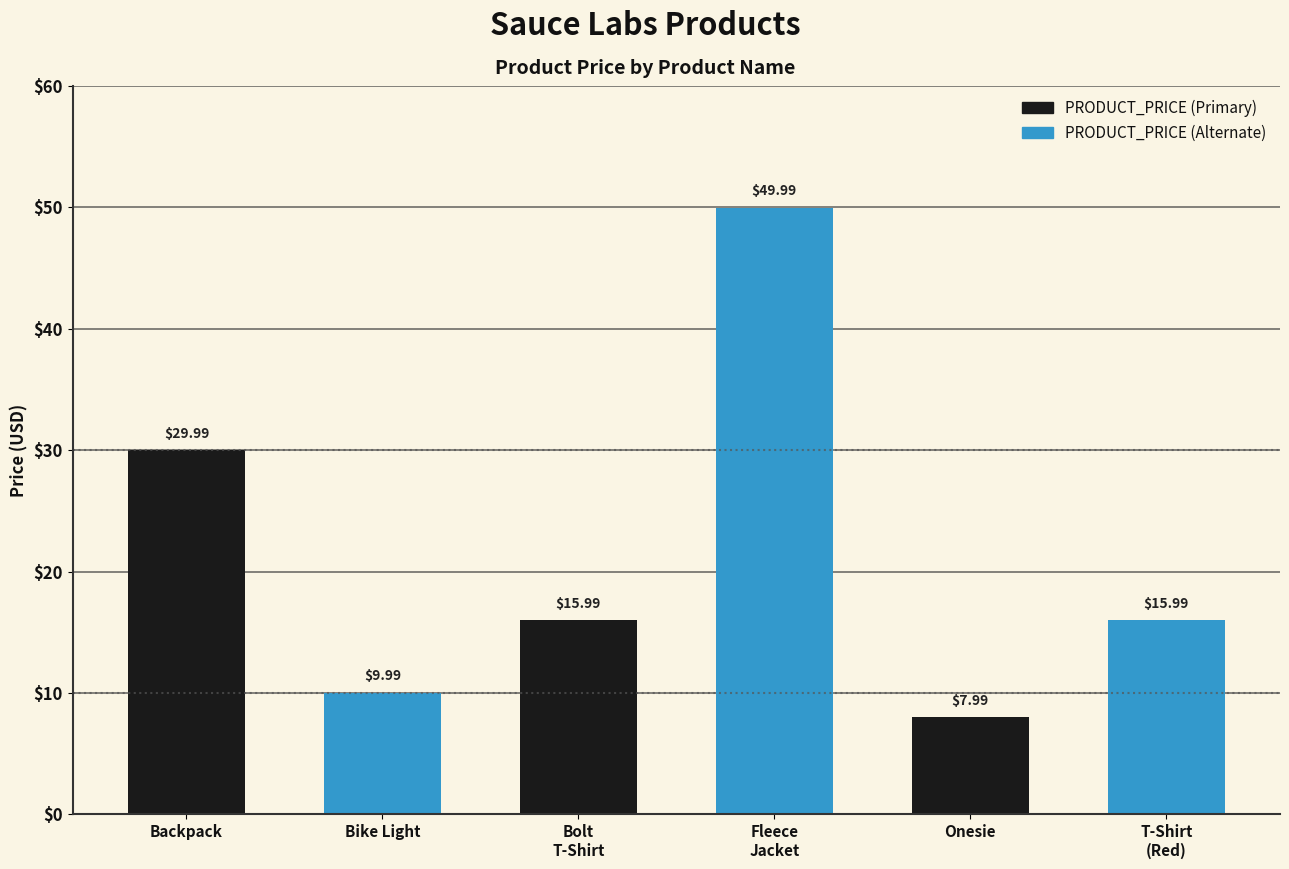

What is the label of the 3rd bar from the left?

Onesie